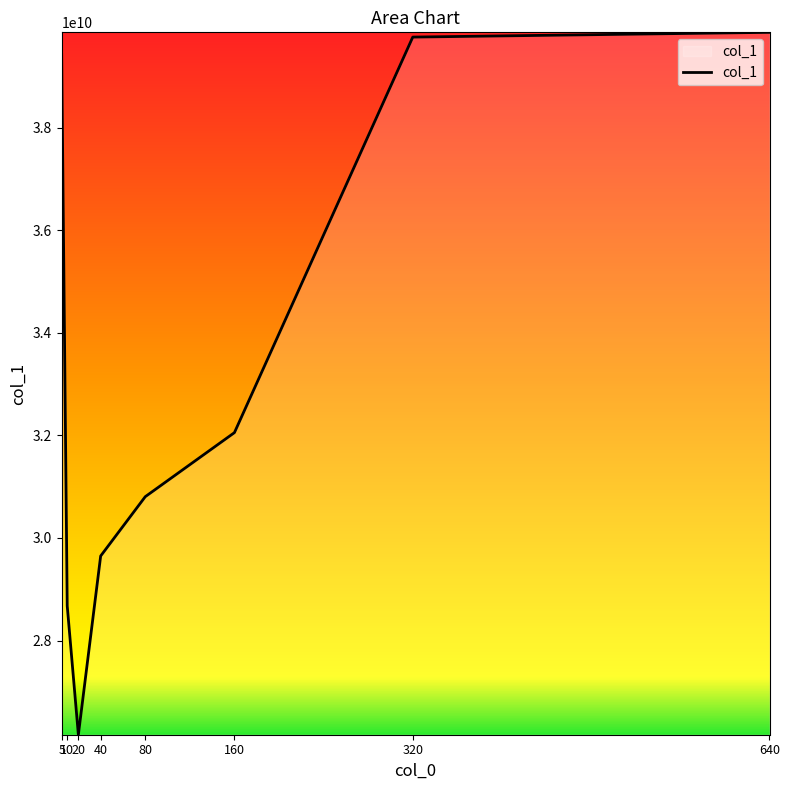

Is it true that the value at 20 is 26163413021?

True